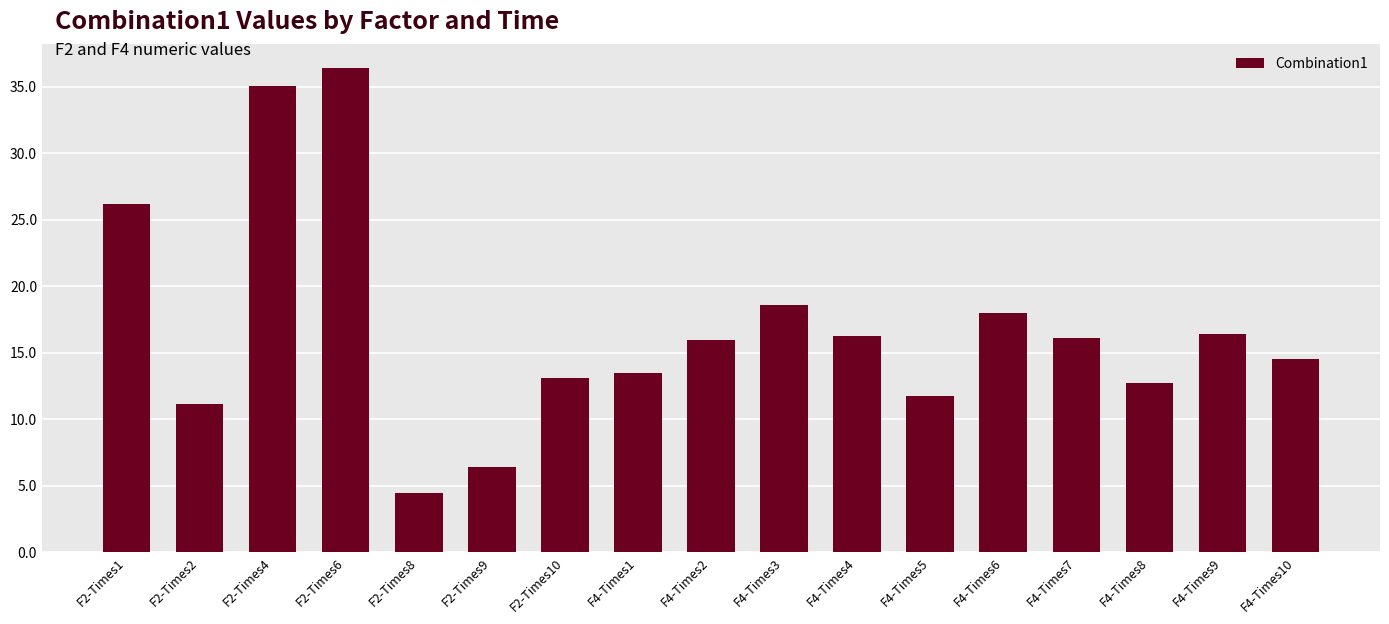

What is the difference between the values at F4-Times5 and F2-Times9?

5.3